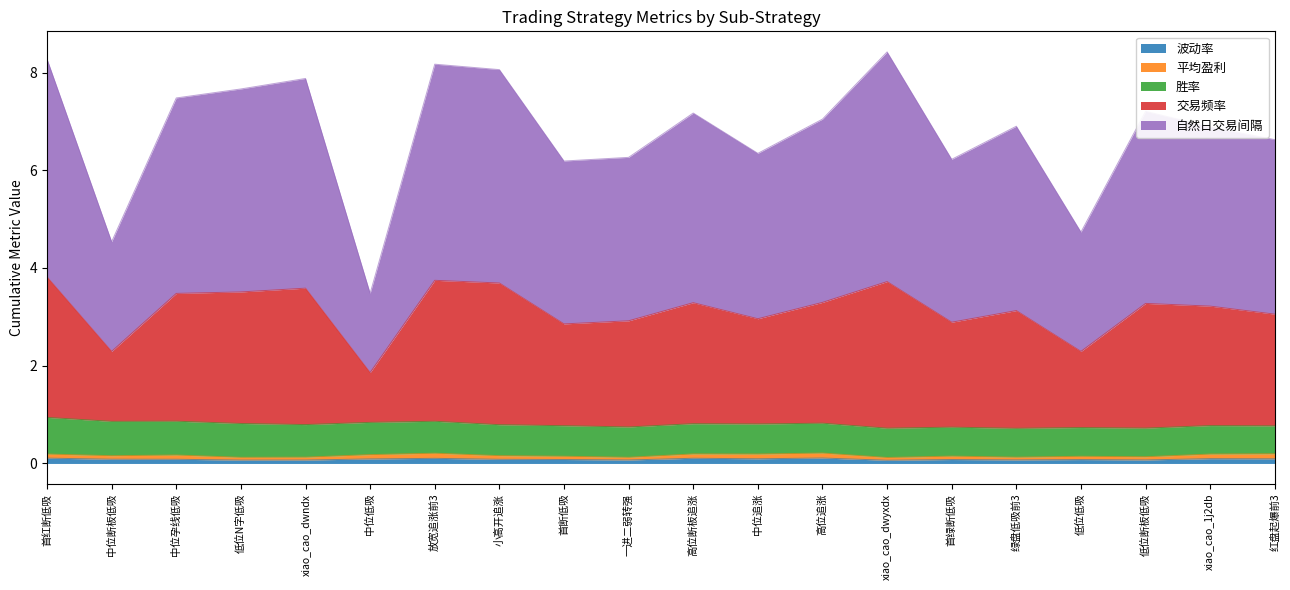

At which category is the sum across all series the highest?

xiao_cao_dwyxdx